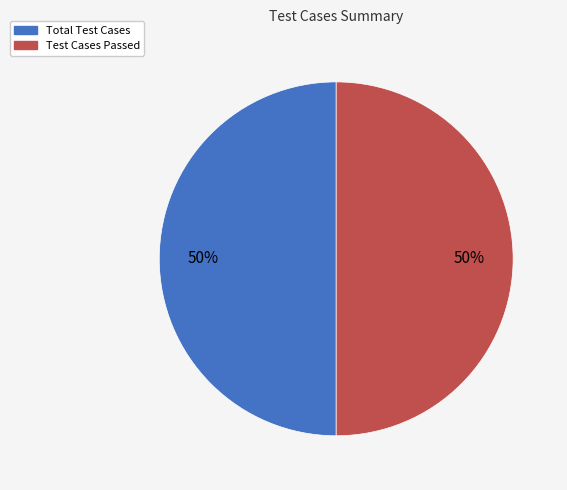

Is it true that Test Cases Passed is 59% of the pie?

False